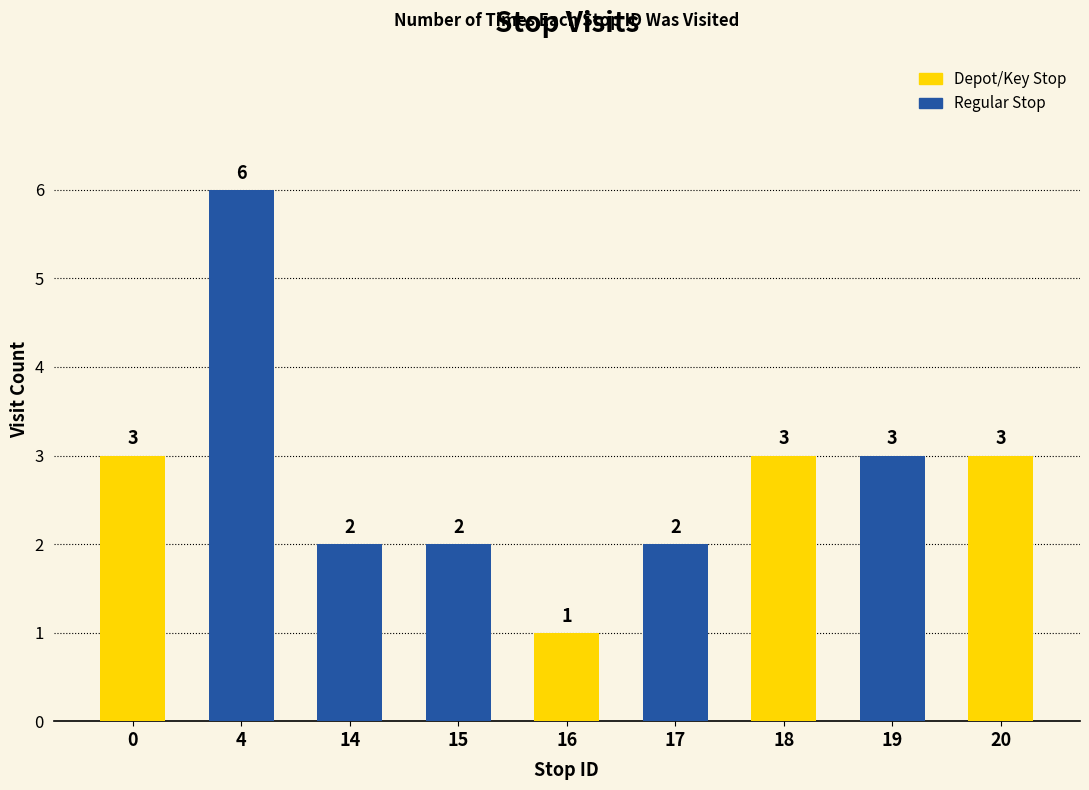

How many data points does each series have?

9